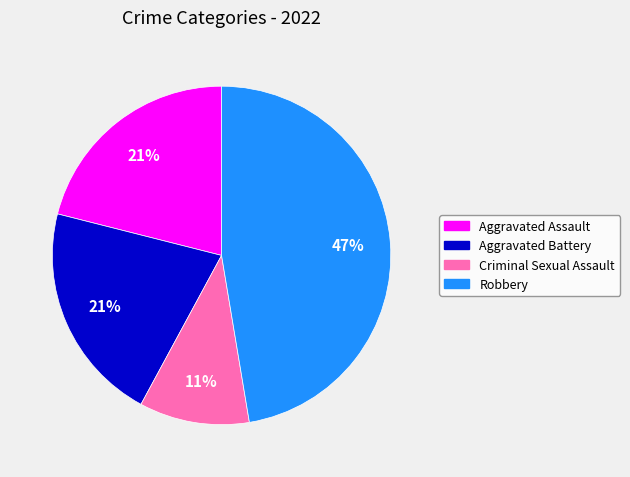

Which category has the smallest portion of the pie?

Criminal Sexual Assault